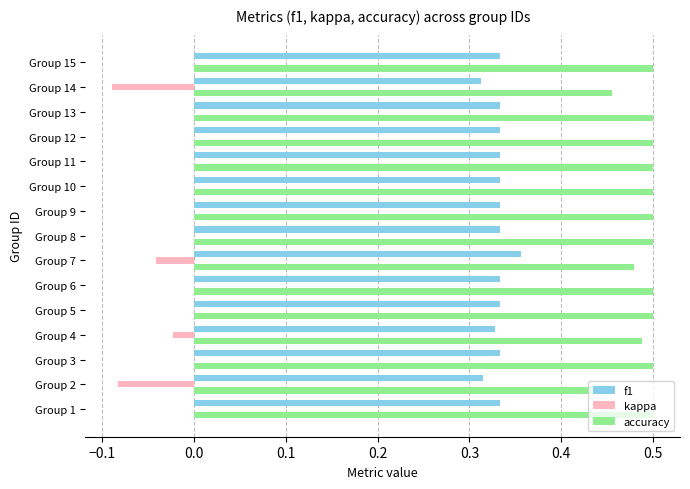

Which series has the largest total across all categories?

accuracy